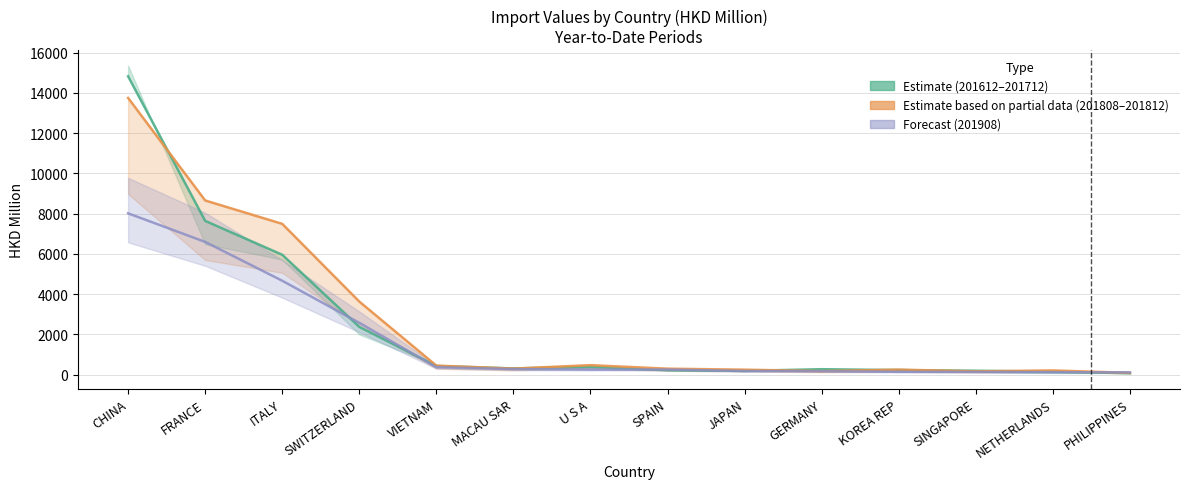

At which category does 201612 reach its first local valley?

MACAU SAR